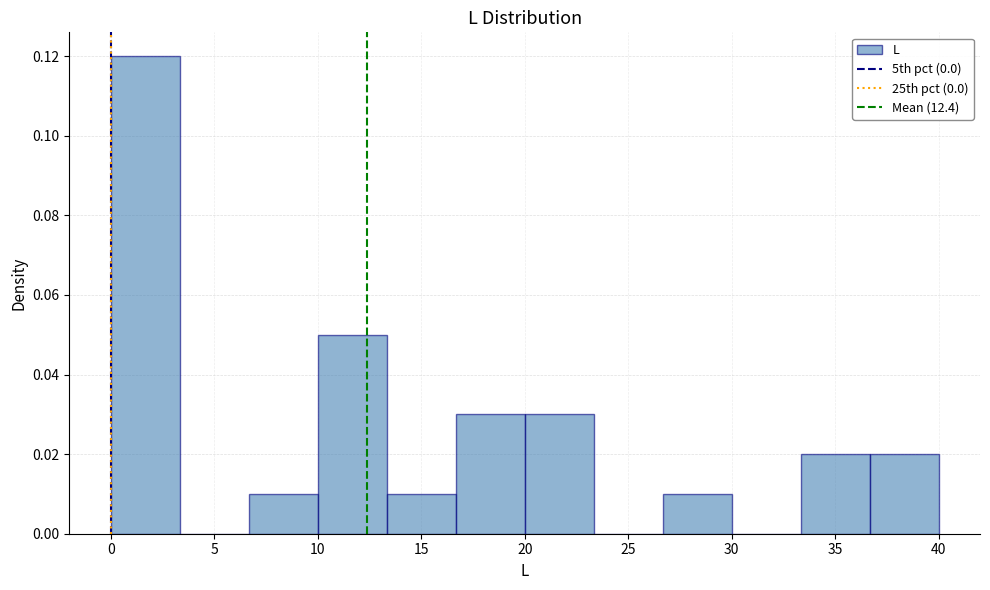

Reading left to right, transcribe this chart: for each bar, give the range it covers on the x-axis and its height. Neither the bar edges nor the heights are printed on the chart, so give them approximately, as read against the axes.

0.0 to 3.5: 0.12
3.5 to 6.5: 0
6.5 to 10.0: 0.01
10.0 to 13.5: 0.05
13.5 to 16.5: 0.01
16.5 to 20.0: 0.03
20.0 to 23.5: 0.03
23.5 to 26.5: 0
26.5 to 30.0: 0.01
30.0 to 33.5: 0
33.5 to 36.5: 0.02
36.5 to 40.0: 0.02